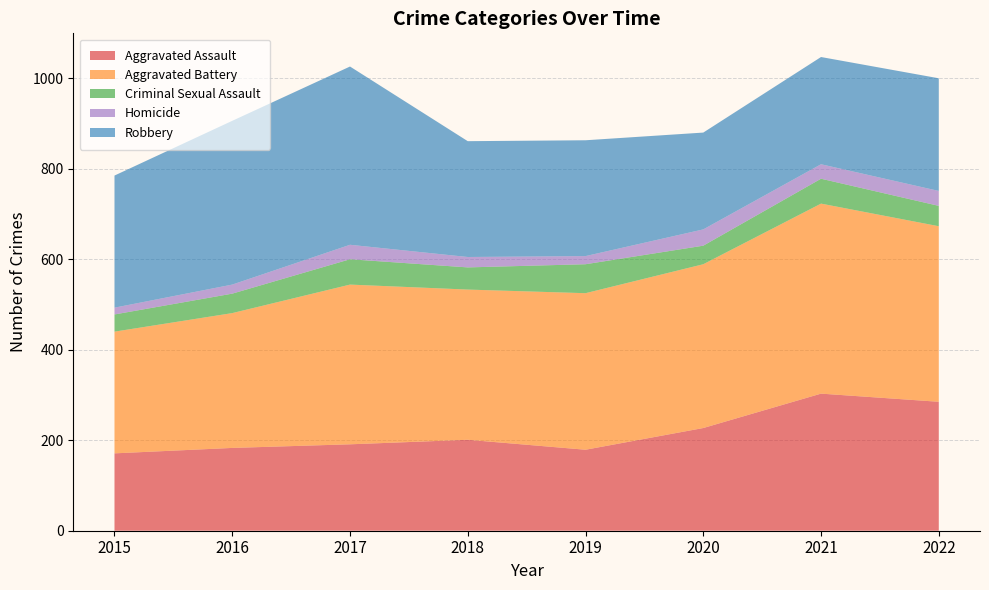

Reading left to right, what are all the values shown in this chart?

Aggravated Assault: 171	183	191	201	179	227	303	285
Aggravated Battery: 269	298	353	332	346	362	420	388
Criminal Sexual Assault: 38	43	56	49	64	41	55	45
Homicide: 15	20	32	23	18	36	32	33
Robbery: 292	362	394	256	256	214	237	249